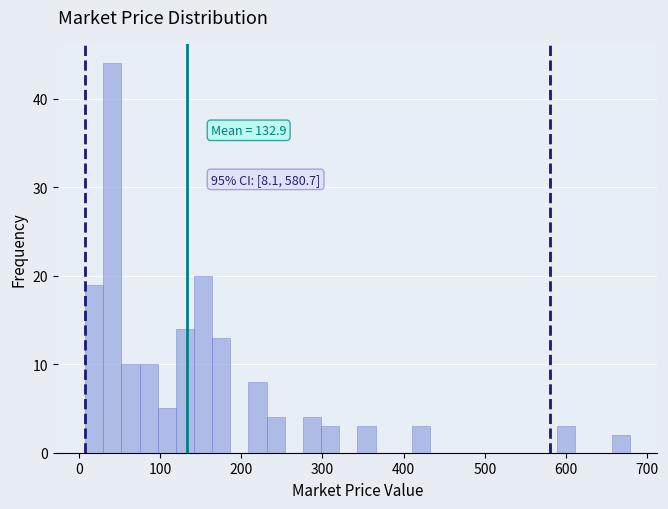

Around what value on the x-axis is the tallest bar? Give the approximate position of its centre, as read against the axis.

40